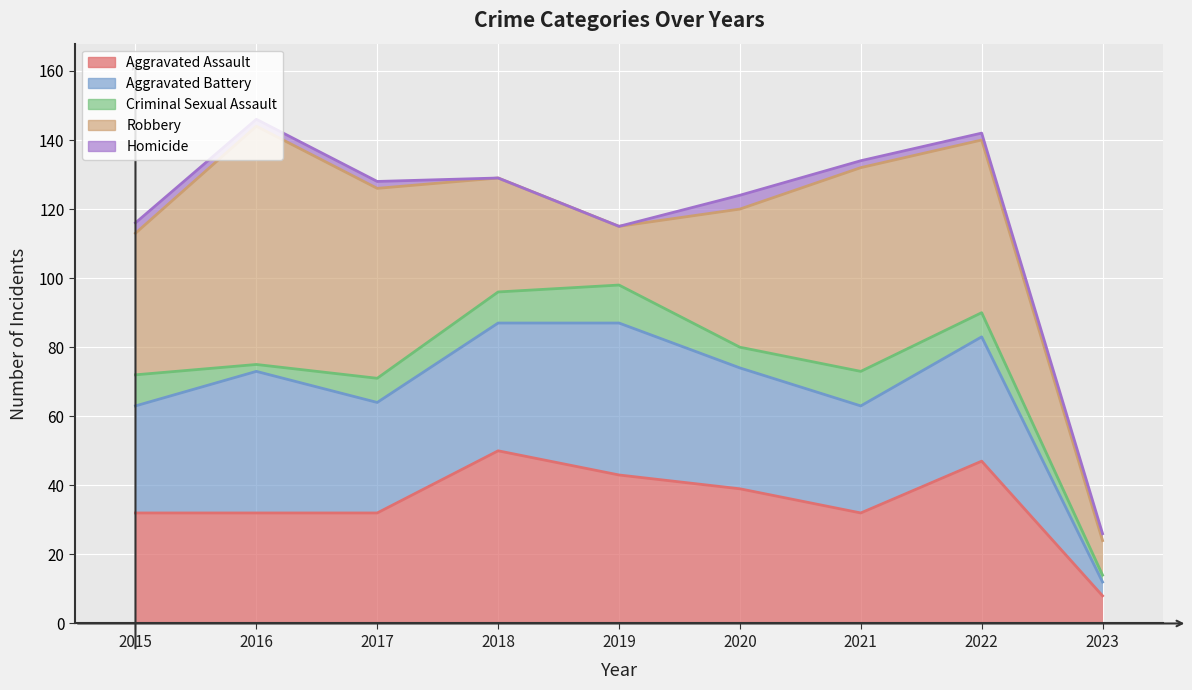

Is it true that Criminal Sexual Assault equals 6 at 2018?

False